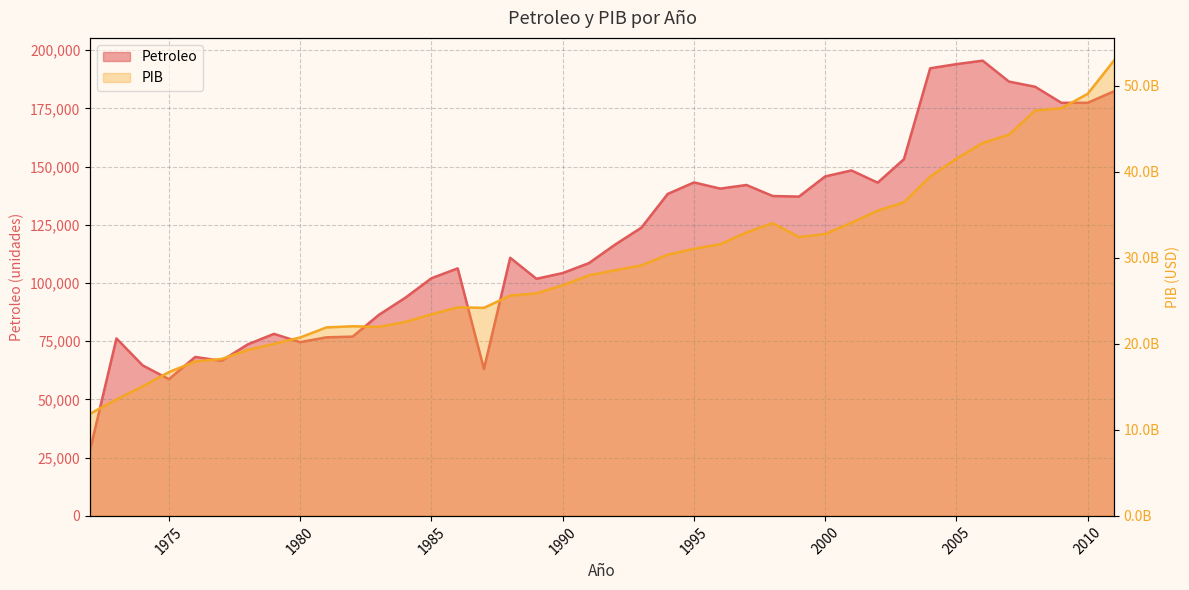

What is the total value across all series at 1987?

24171705452.8